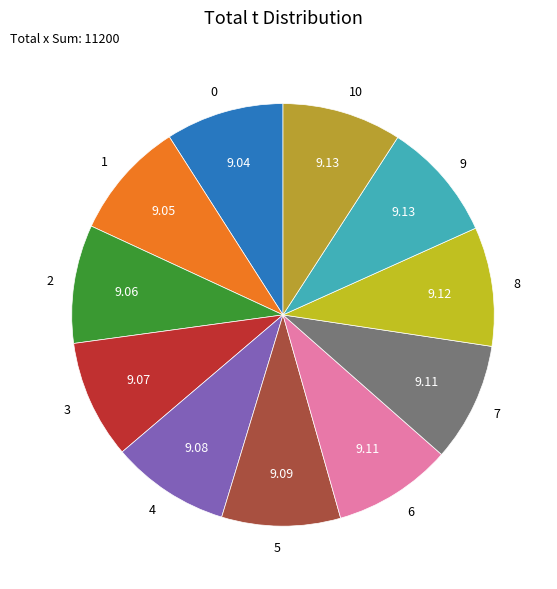

What is the ratio of the value at 1 to the value at 3?

1.0